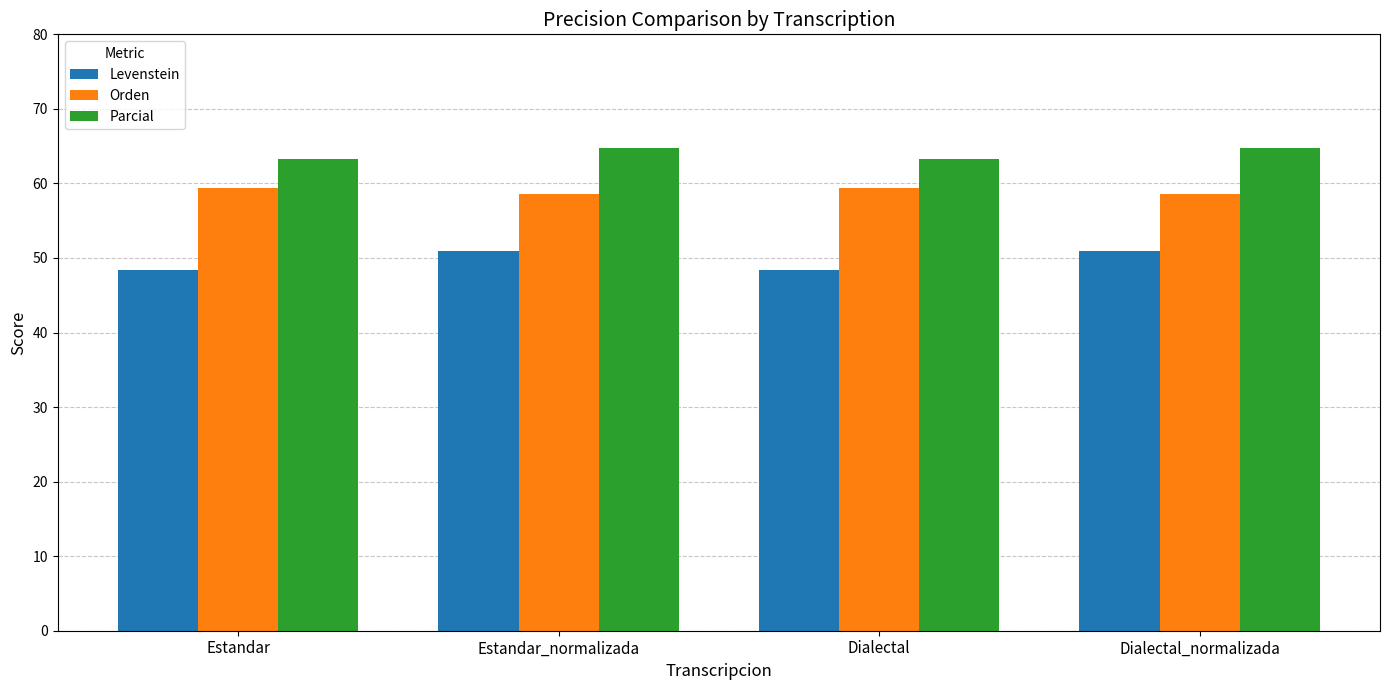

What is the smallest value displayed?

48.4